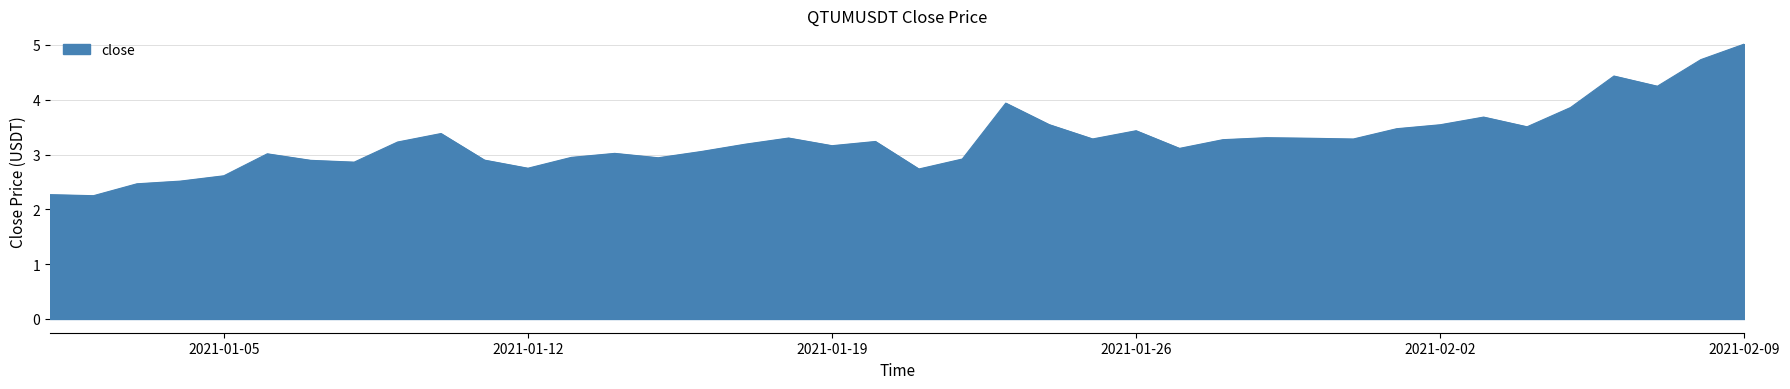

What is the difference between the maximum and second lowest values?

2.7